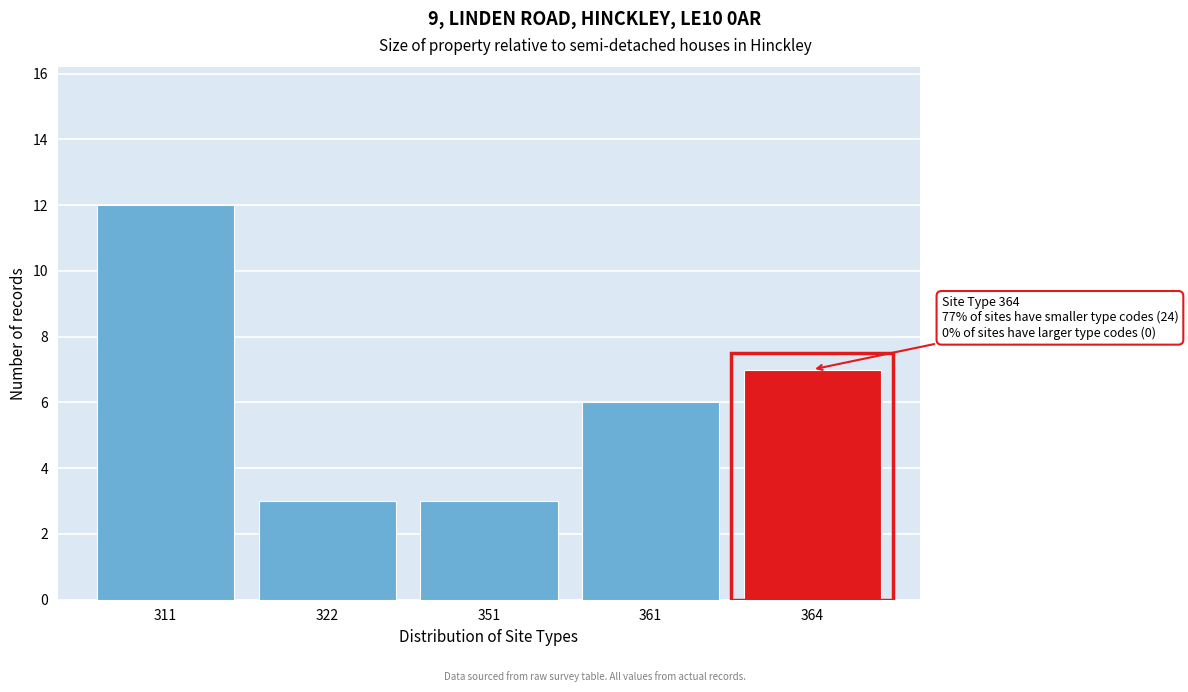

Reading right to left, extract all data points from this chart.

7	6	3	3	12